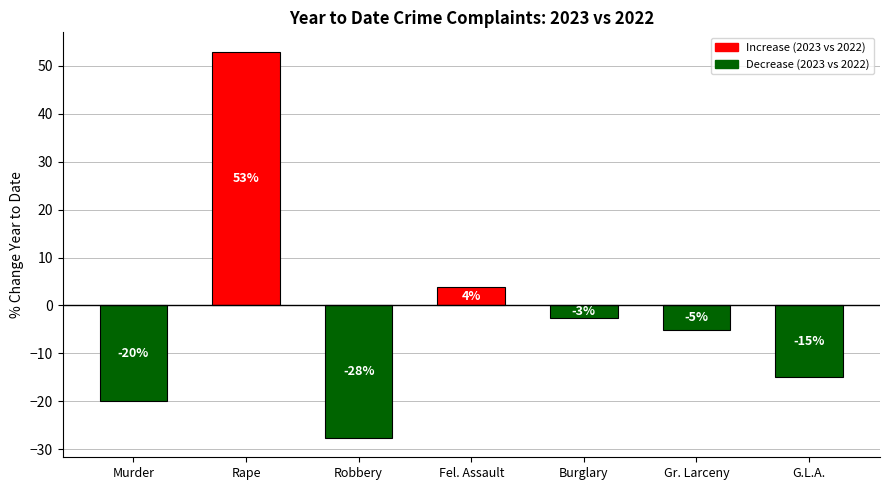

Between G.L.A. and Fel. Assault, which is larger?

Fel. Assault